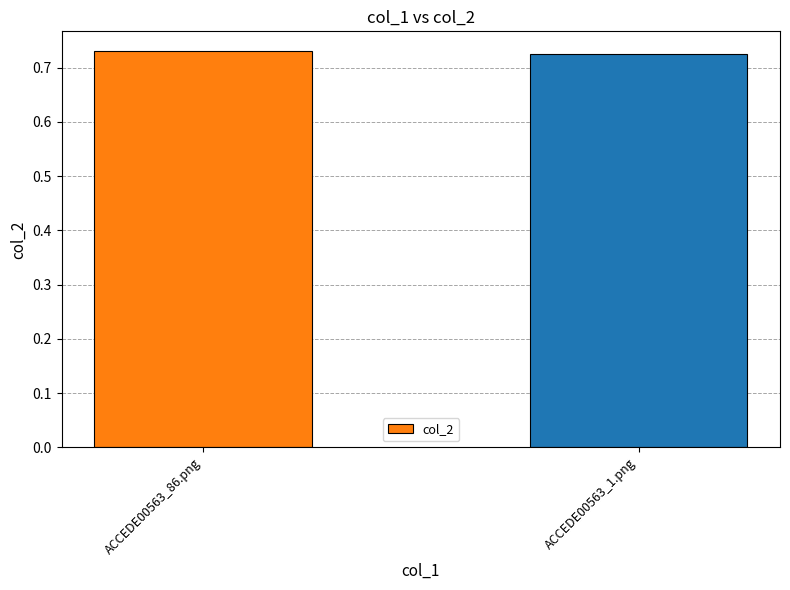

What is the sum of the values at ACCEDE00563_1.png and ACCEDE00563_86.png?

1.5